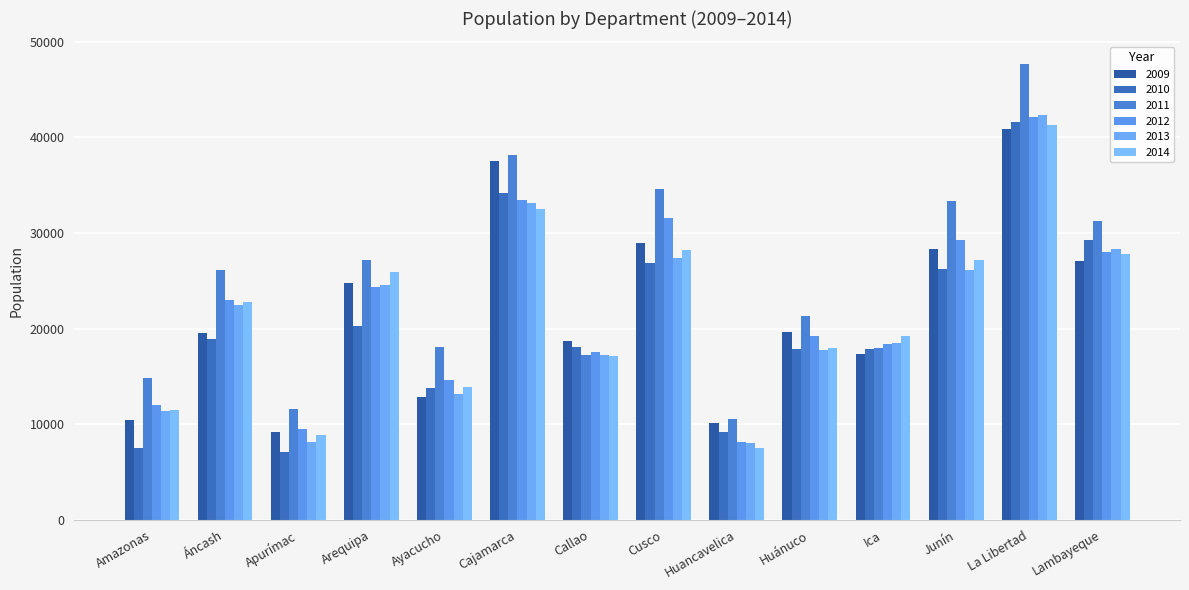

Are the bars horizontal?

No